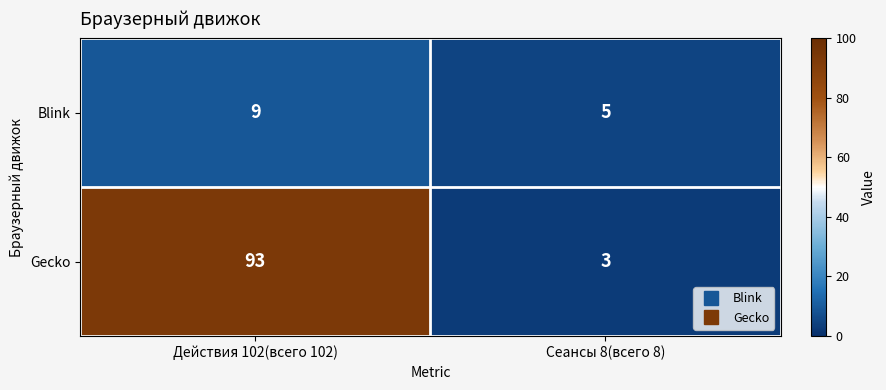

What is the highest value of the Gecko series?

93